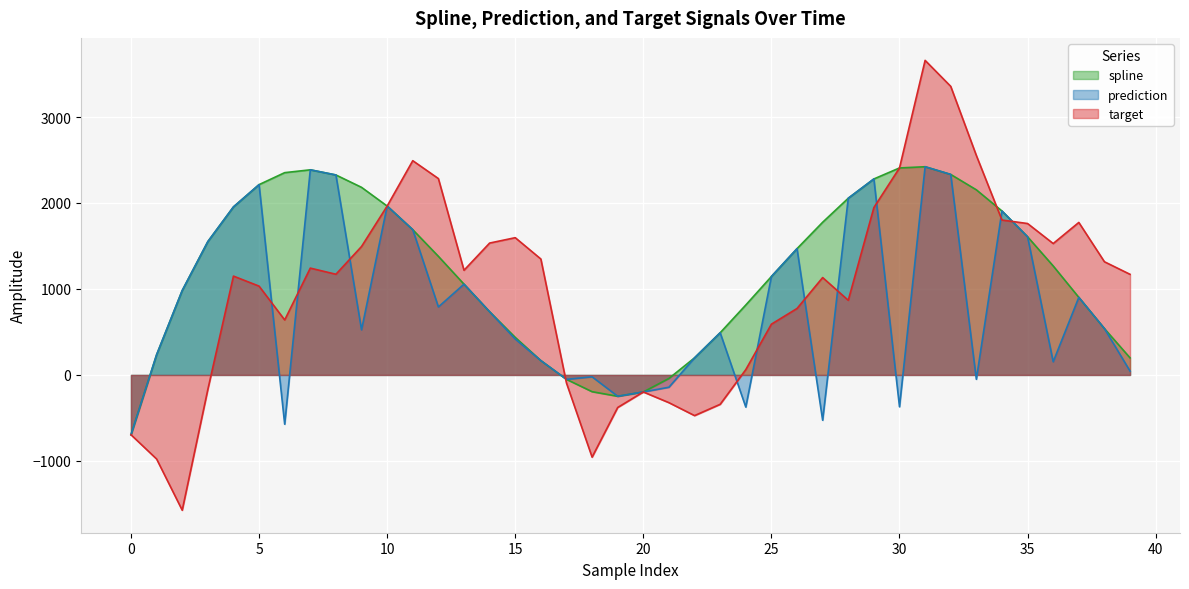

How many data points does each series have?

40